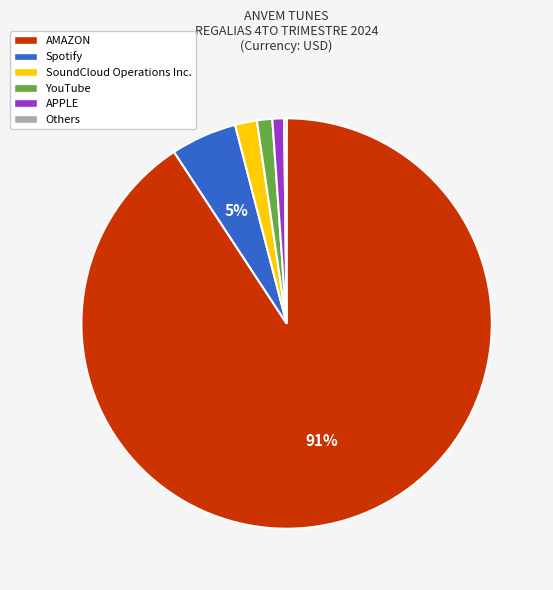

Is there any slice that represents more than half of the pie?

Yes